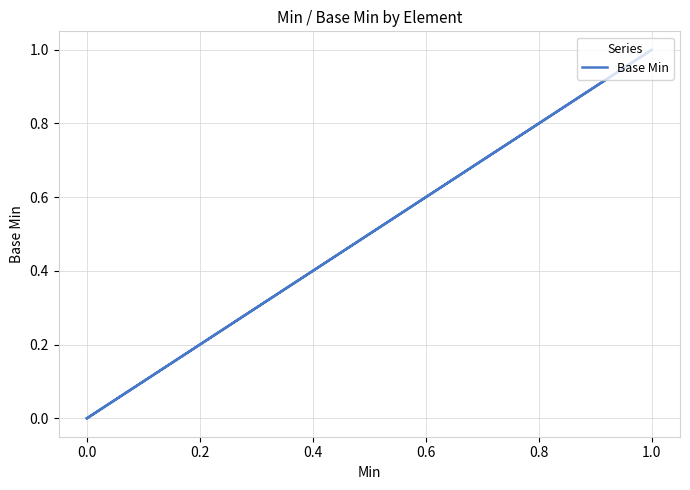

How many distinct data groups are displayed?

1